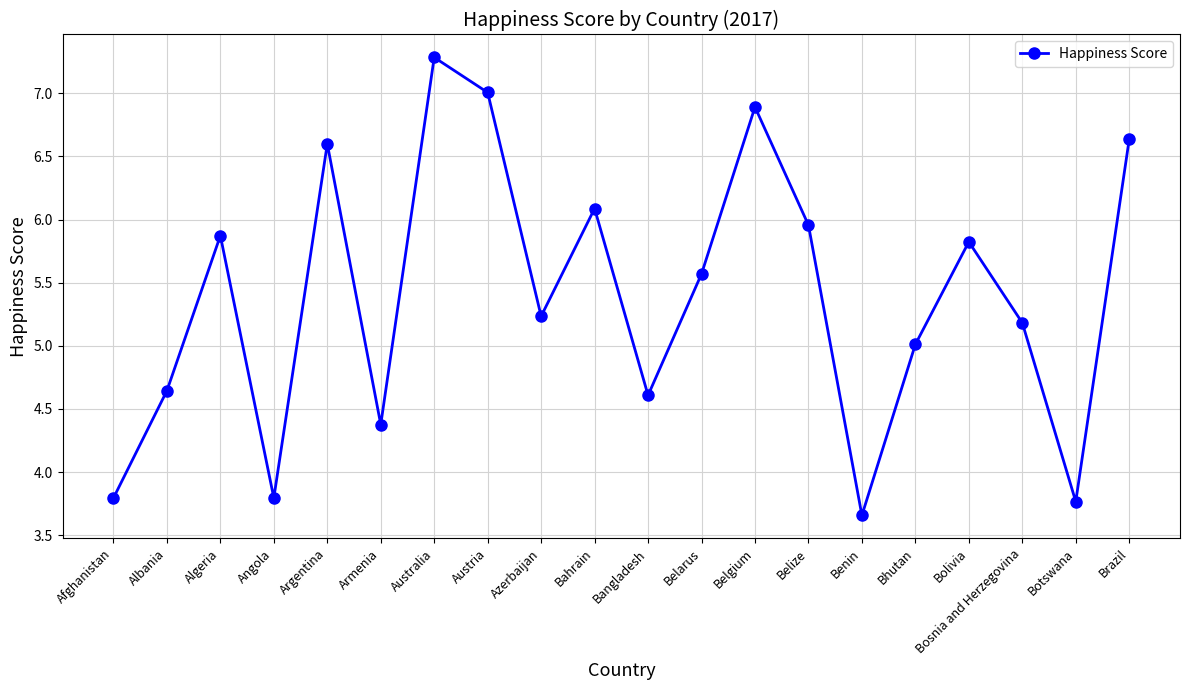

What is the maximum value shown in the chart?

7.3